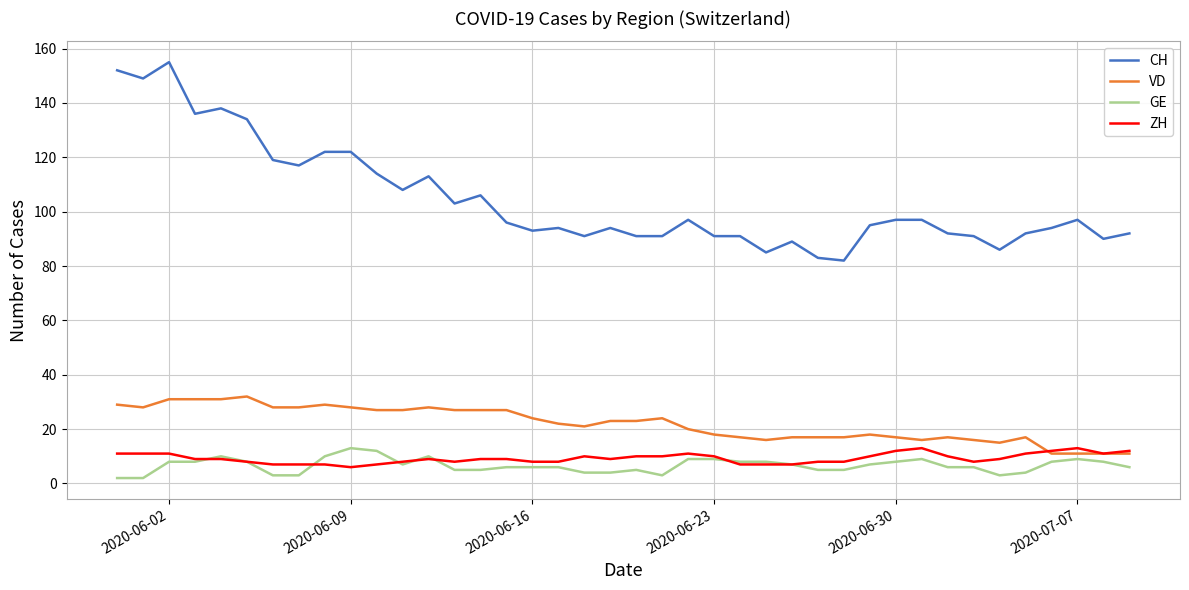

True or false: CH and ZH cross at least once.

False